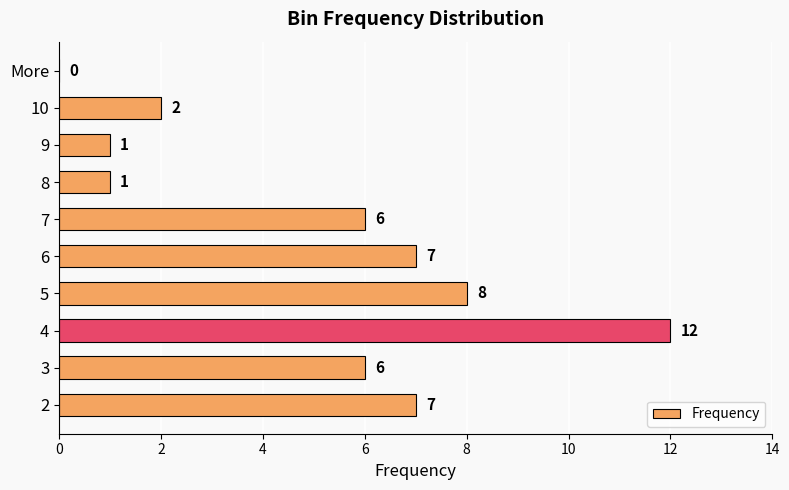

How many categories are shown in the chart?

10